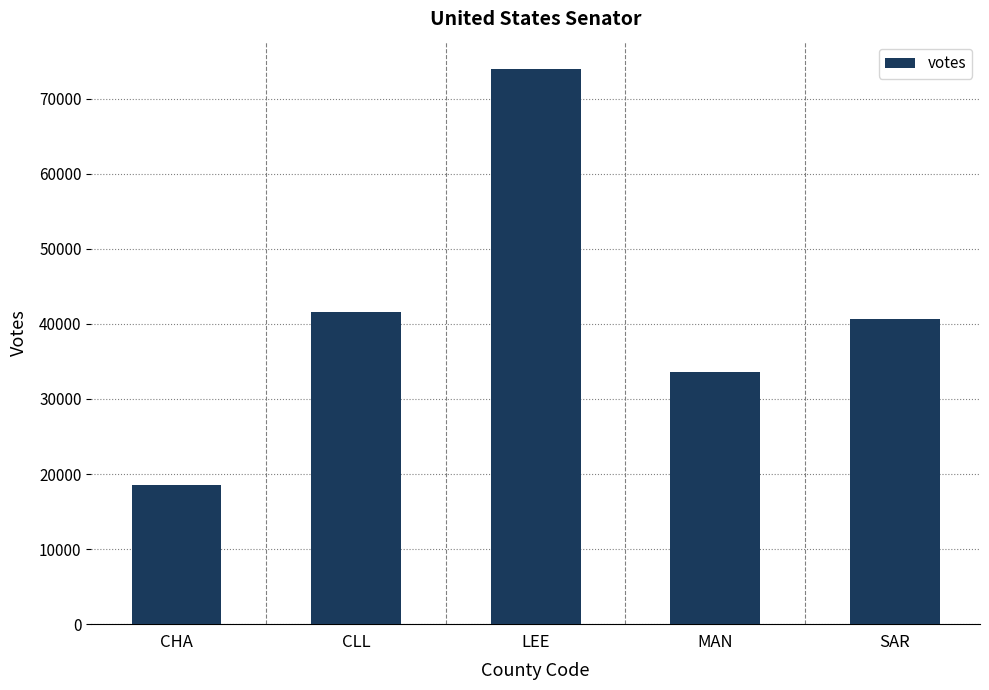

How many values are below 40622?

2